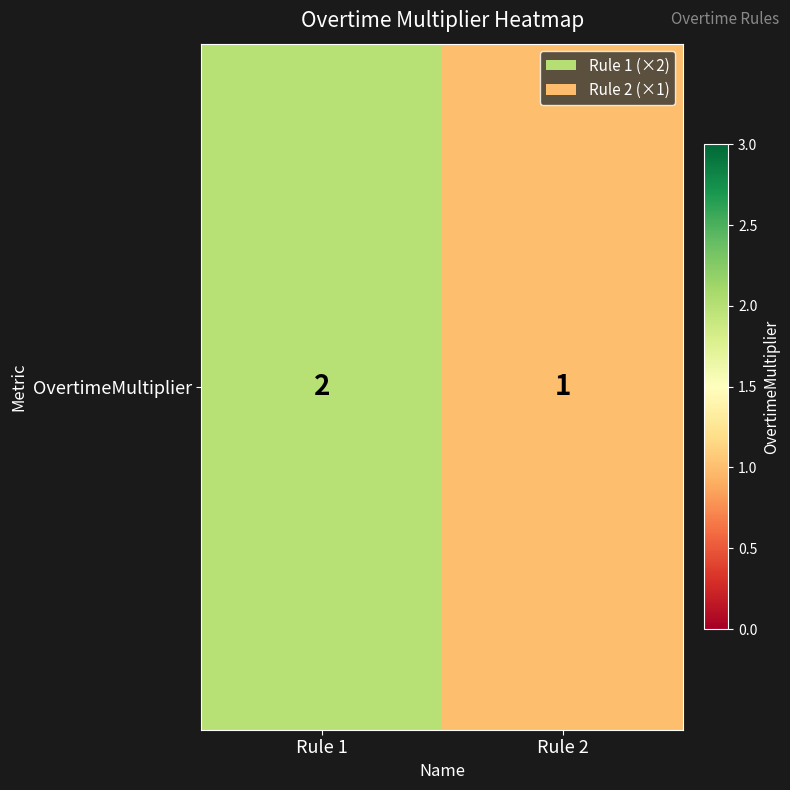

Reading left to right, transcribe all the data shown in this chart.

2	1